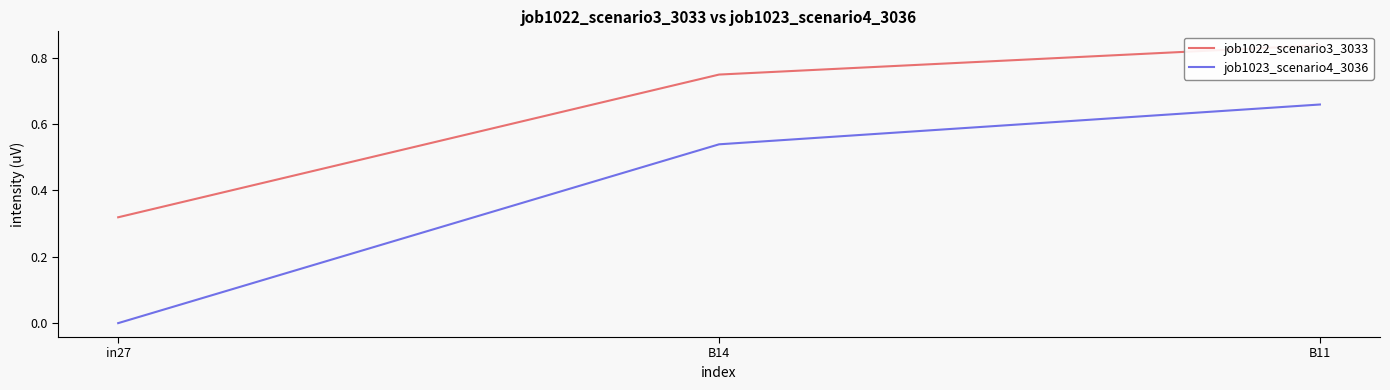

At B11, list the series in order from smallest to largest.

job1023_scenario4_3036, job1022_scenario3_3033